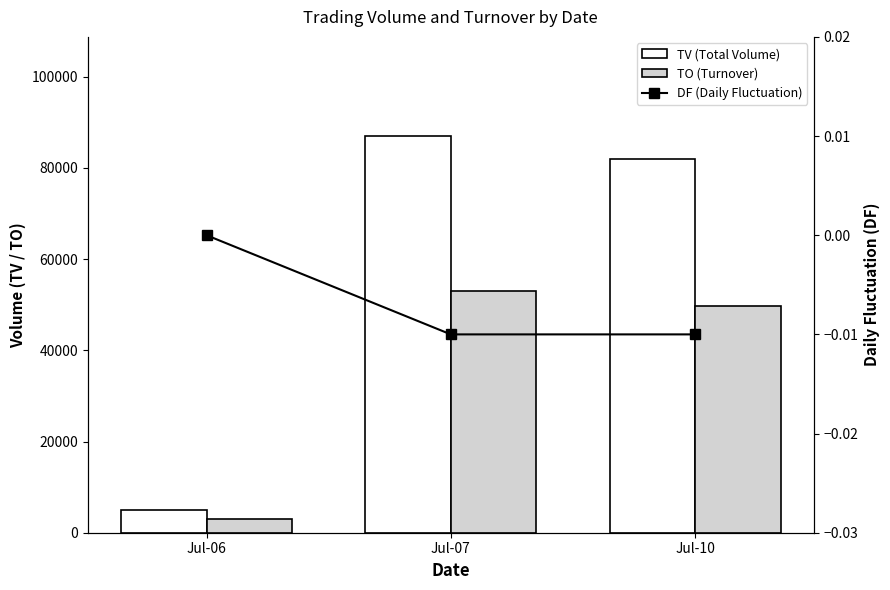

Which label corresponds to the largest value in the chart?

Jul-07